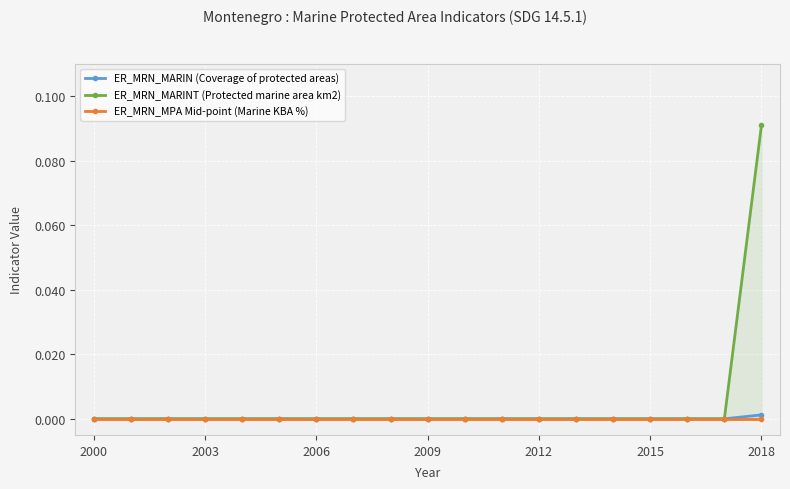

True or false: ER_MRN_MARIN (Coverage of protected areas) and ER_MRN_MARINT (Protected marine area km2) cross at least once.

False